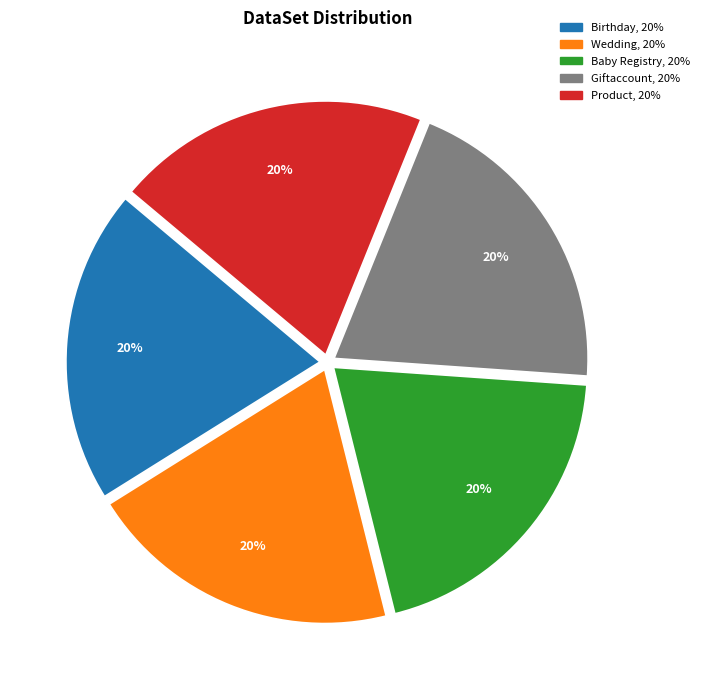

To the nearest percent, what is the average slice percentage?

20%